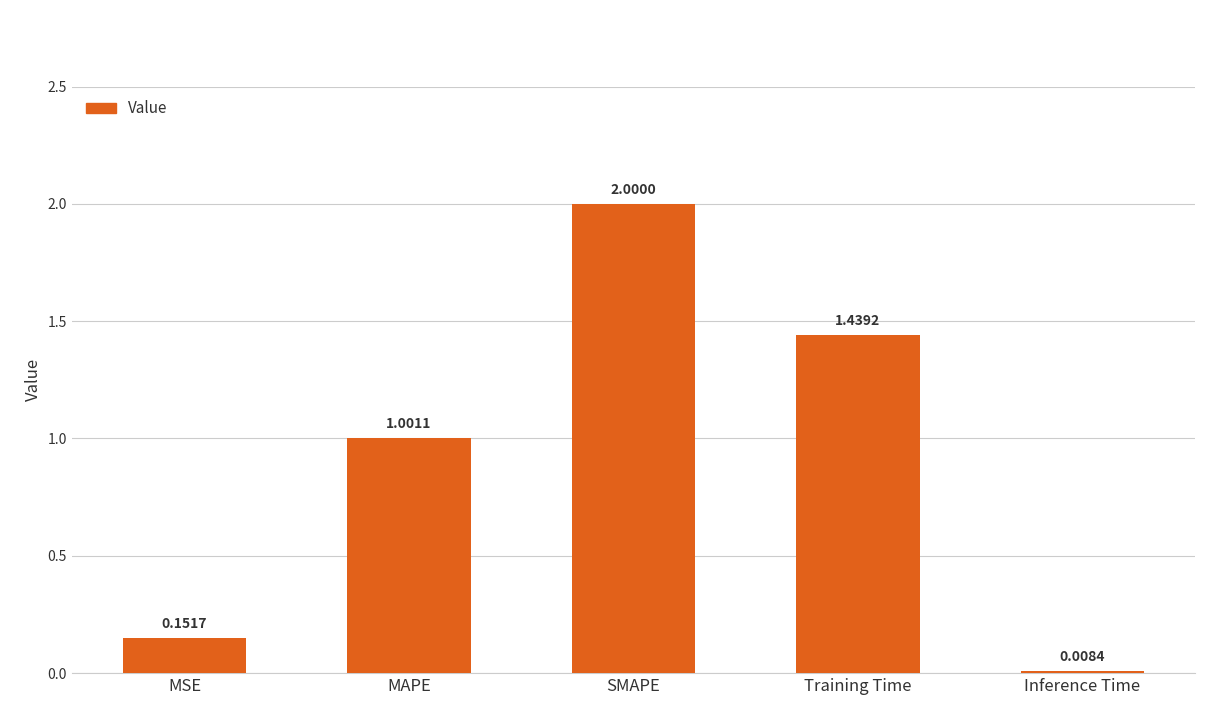

What is the difference between the second highest and second lowest values?

1.3